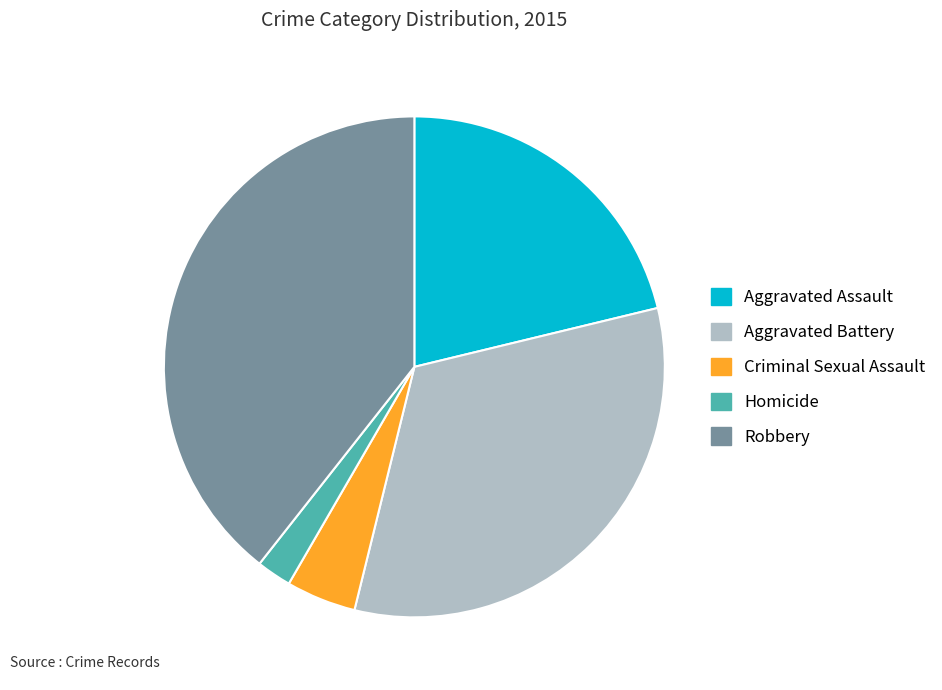

Rank the categories by value from highest to lowest.

Robbery, Aggravated Battery, Aggravated Assault, Criminal Sexual Assault, Homicide